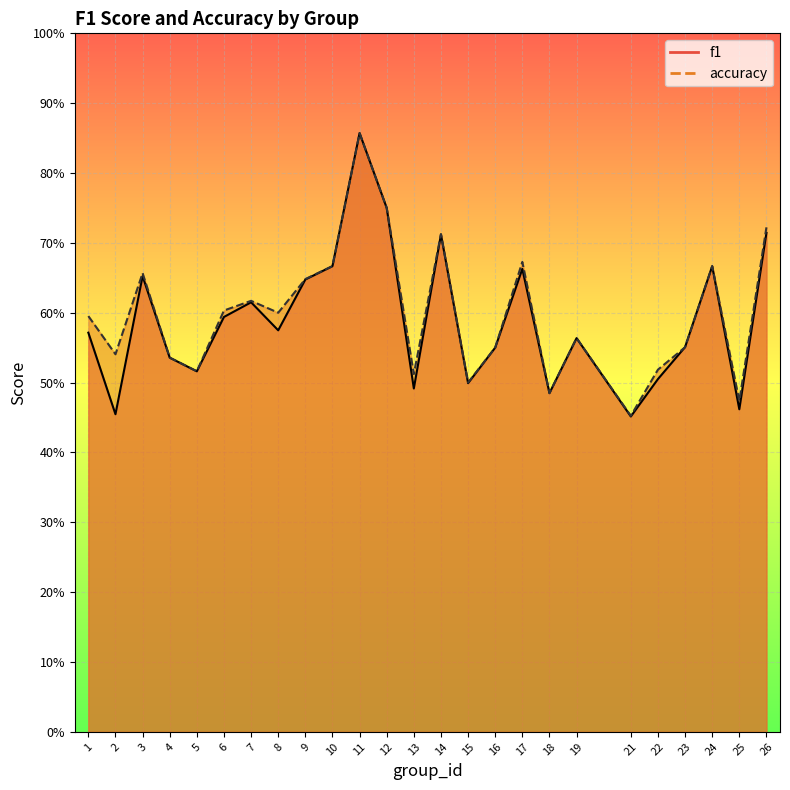

Which series changed the most between 3 and 11?

f1